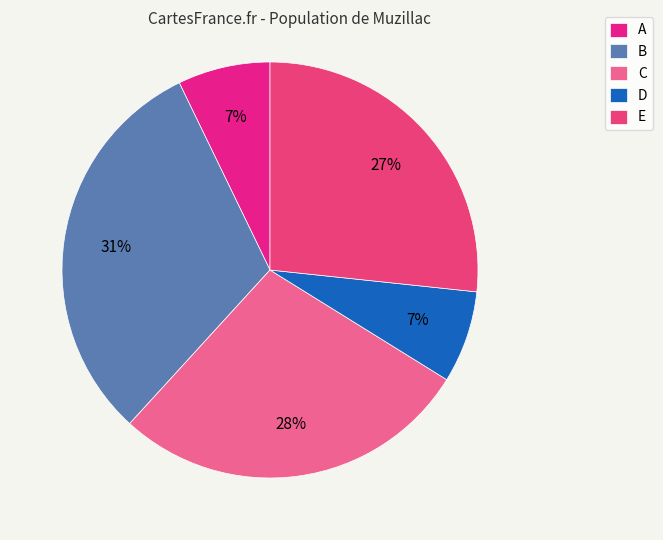

To the nearest percent, what is the difference between the B and D slice percentages?

24%